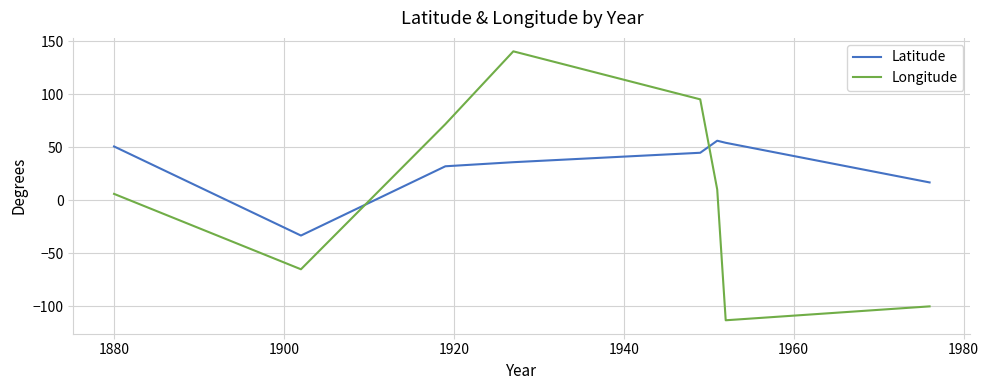

How many interior local peaks does the Longitude series have?

1